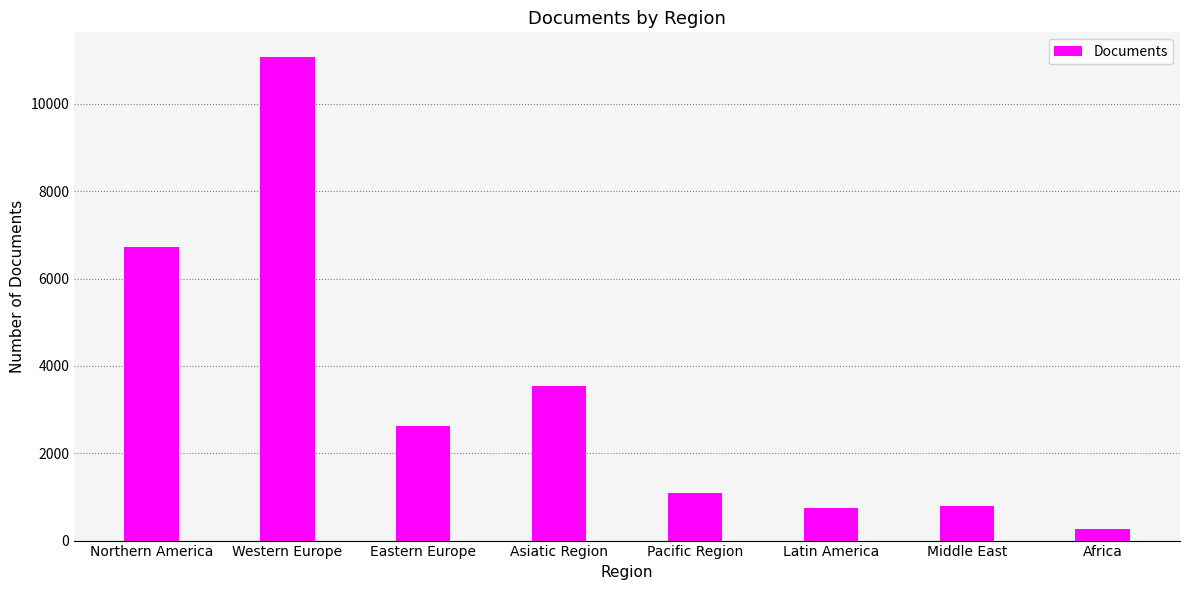

Read the value at Africa.

258